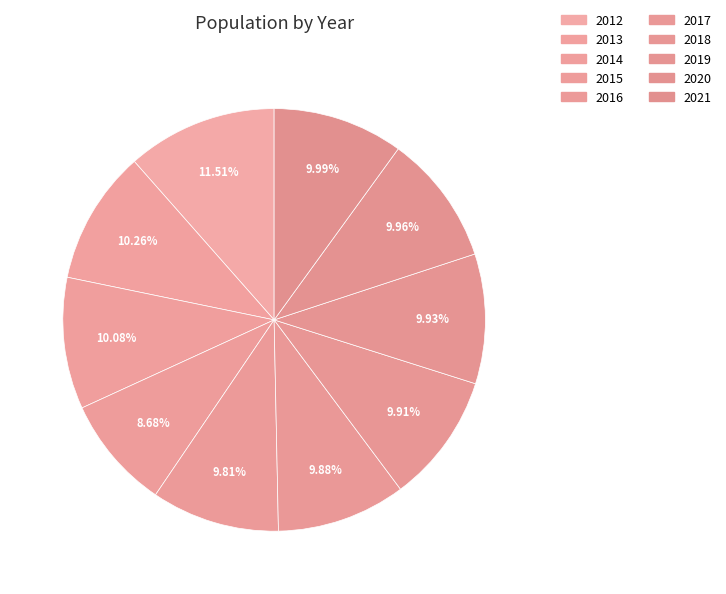

Does any single category account for the majority?

No